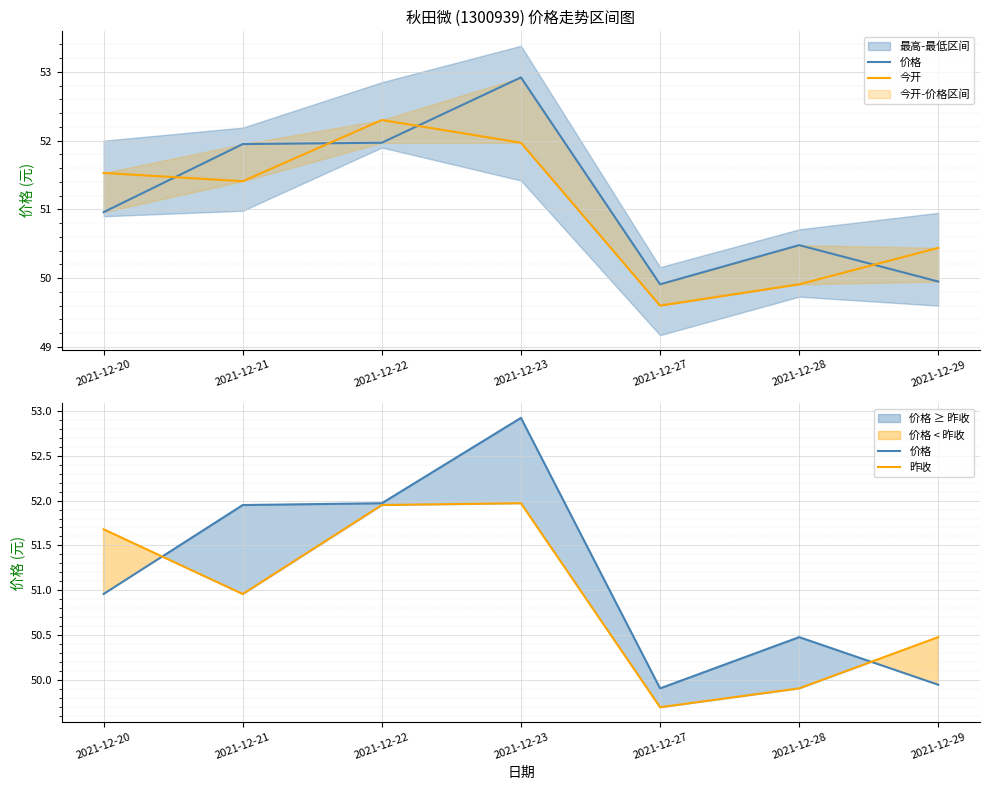

Where is the first local maximum for 价格?

2021-12-23